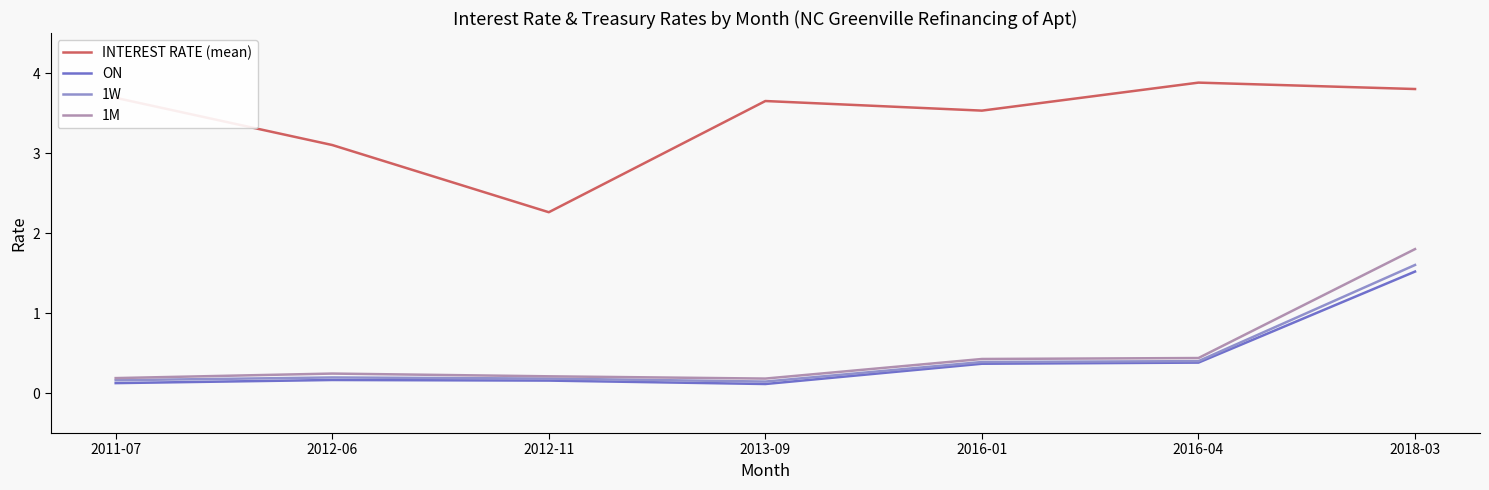

What is the total value across all series at 2012-06?

3.7